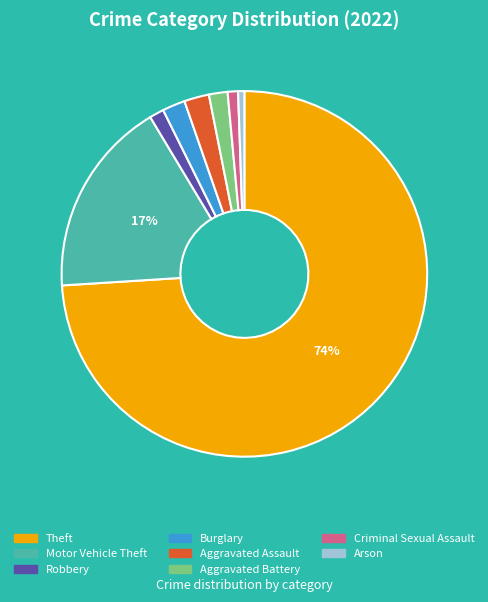

To the nearest percent, what portion does Aggravated Assault represent?

2%